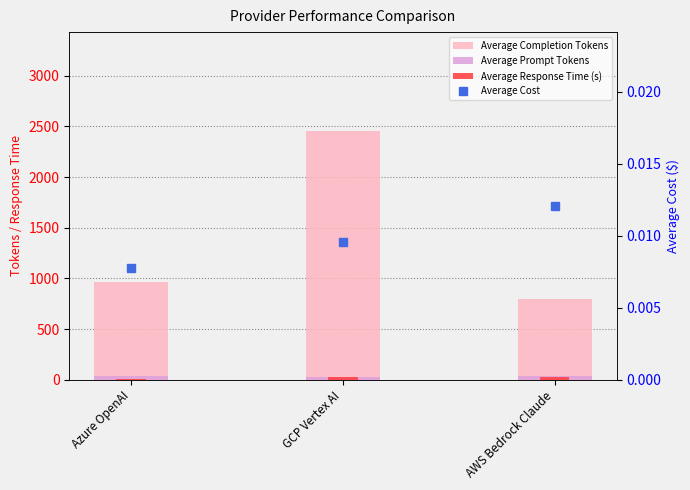

Reading left to right, what are all the values shown in this chart?

Average Completion Tokens: Azure OpenAI=964.4	GCP Vertex AI=2449.8	AWS Bedrock Claude=797.8
Average Prompt Tokens: Azure OpenAI=38.0	GCP Vertex AI=29.0	AWS Bedrock Claude=35.0
Average Response Time (s): Azure OpenAI=7.5	GCP Vertex AI=26.0	AWS Bedrock Claude=23.8
Average Cost: Azure OpenAI=0.0	GCP Vertex AI=0.0	AWS Bedrock Claude=0.0